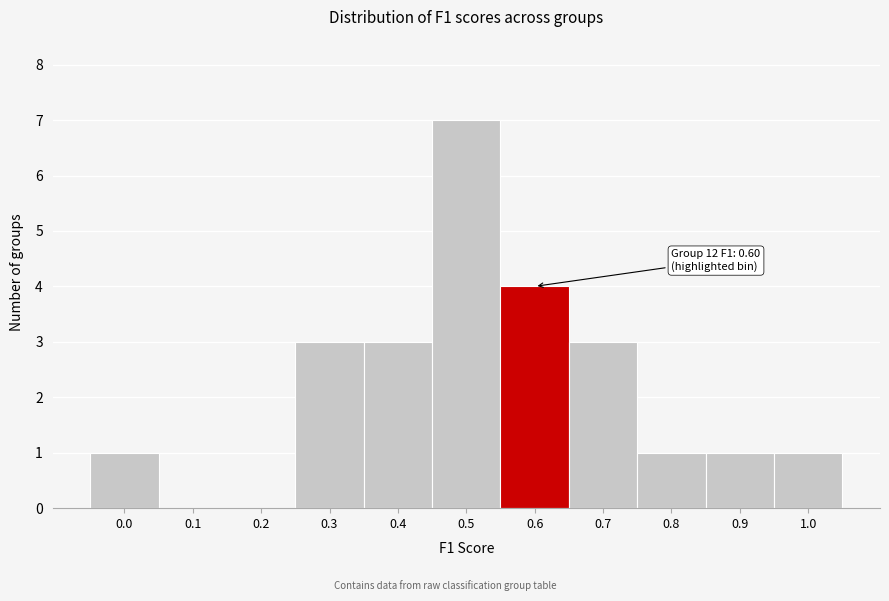

Reading left to right, extract all data points from this chart.

0.0=1	0.1=0	0.2=0	0.3=3	0.4=3	0.5=7	0.6=4	0.7=3	0.8=1	0.9=1	1.0=1